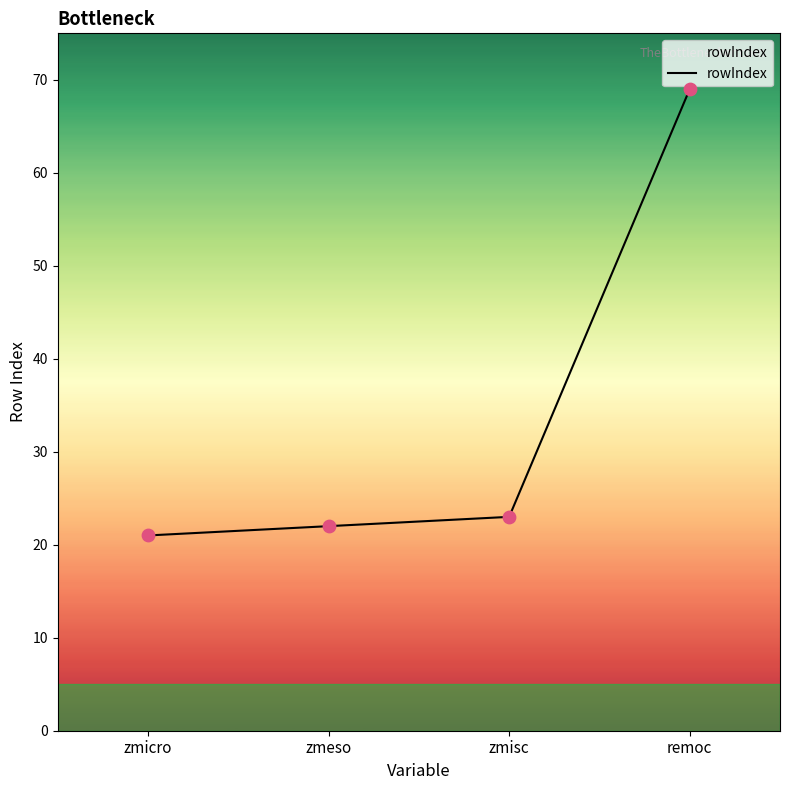

Between remoc and zmeso, which is larger?

remoc